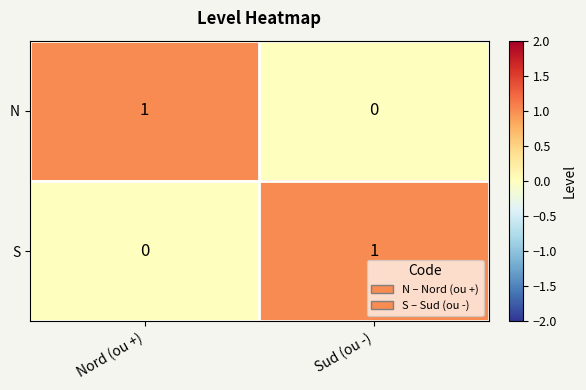

Is it true that S equals 0 at Sud (ou -)?

False